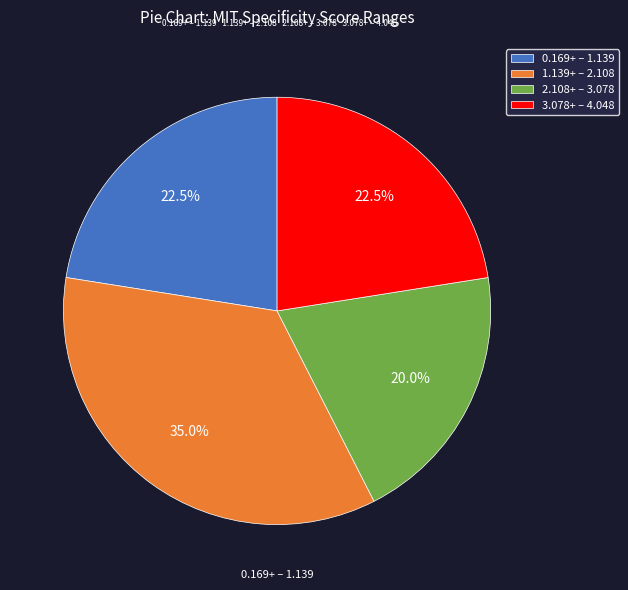

Between 1.139+ – 2.108 and 2.108+ – 3.078, which is larger?

1.139+ – 2.108